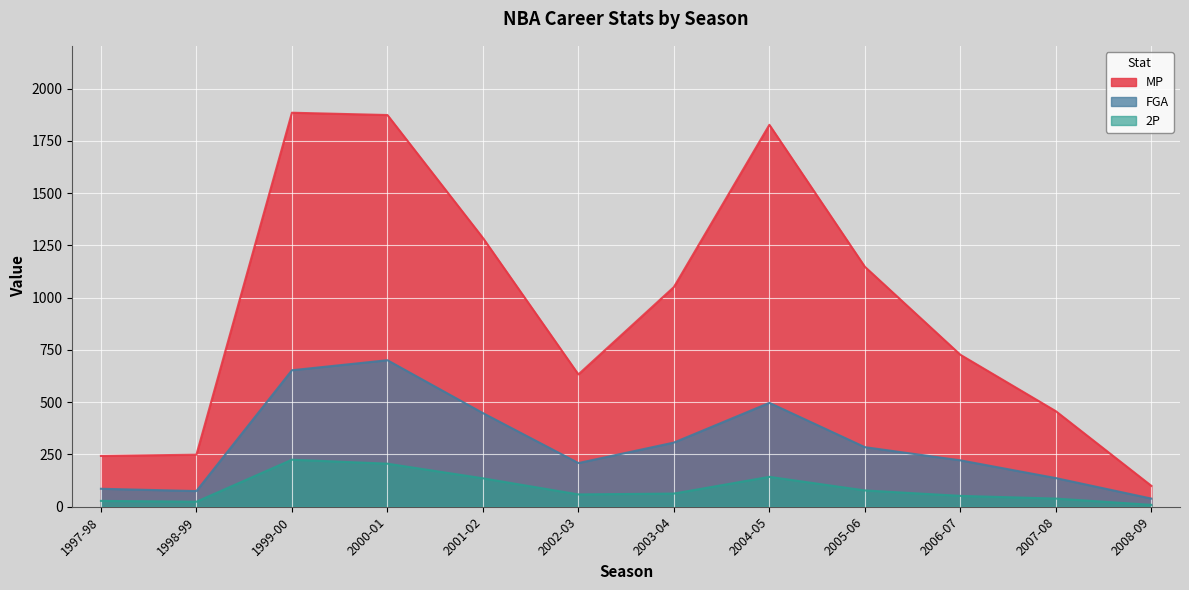

At how many categories does at least one series exceed 1539?

3